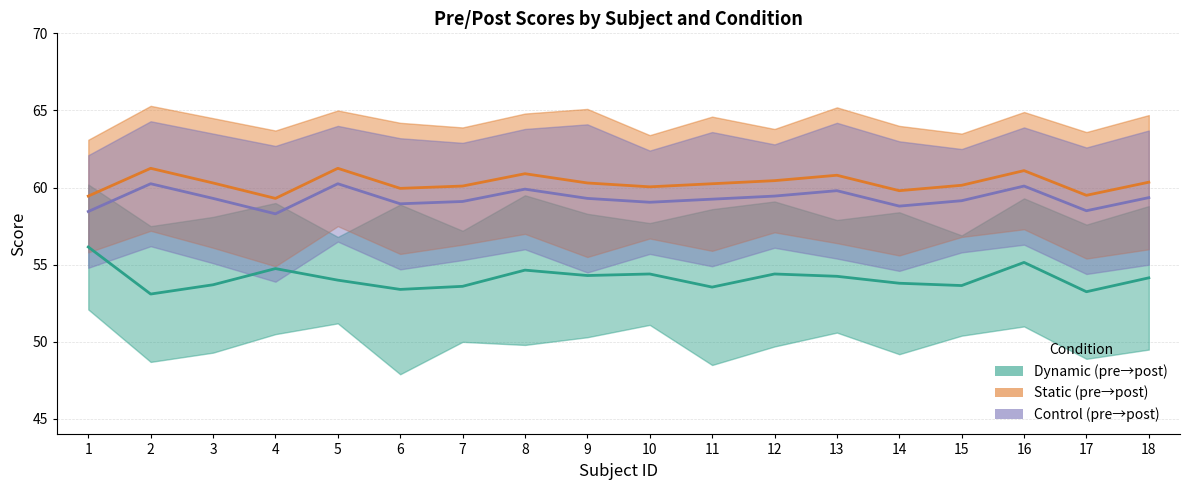

Which label corresponds to the smallest value in the chart?

2